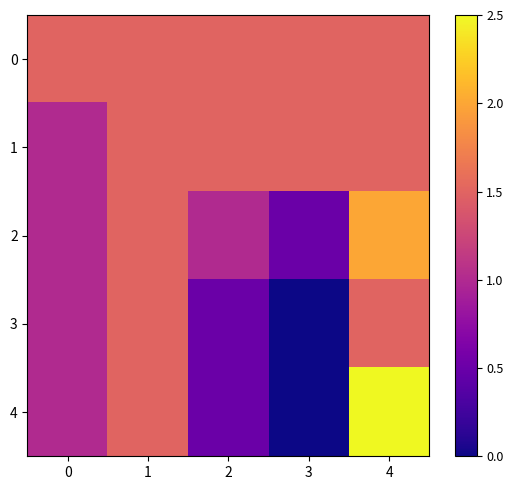

Which has a higher value, 4 or 2?

4